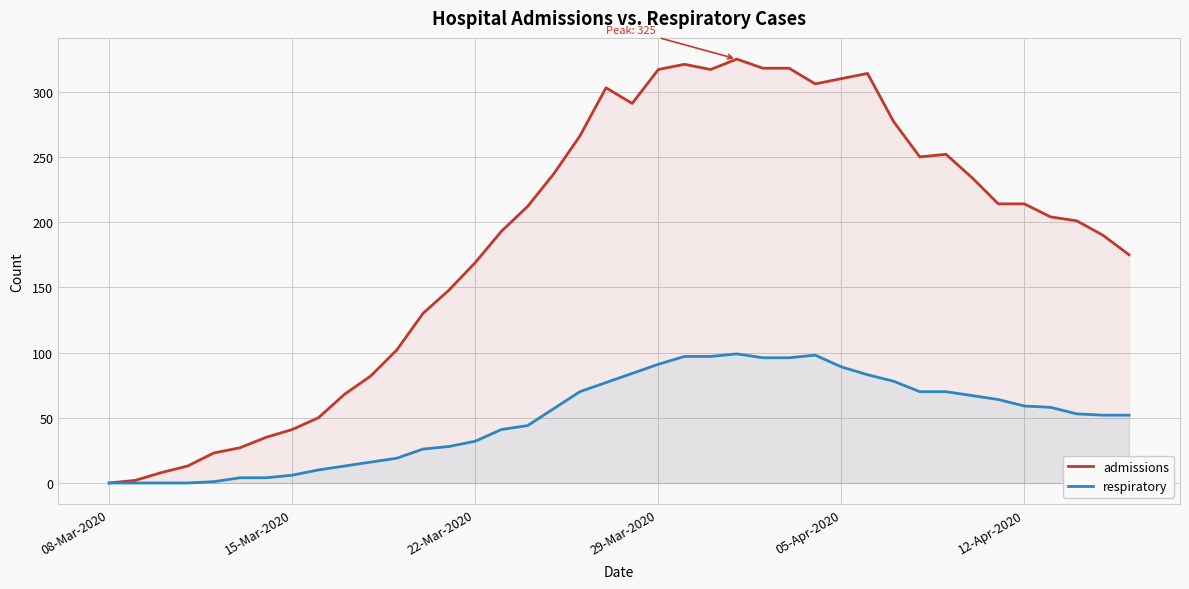

Does the chart display data point markers on the line(s)?

No